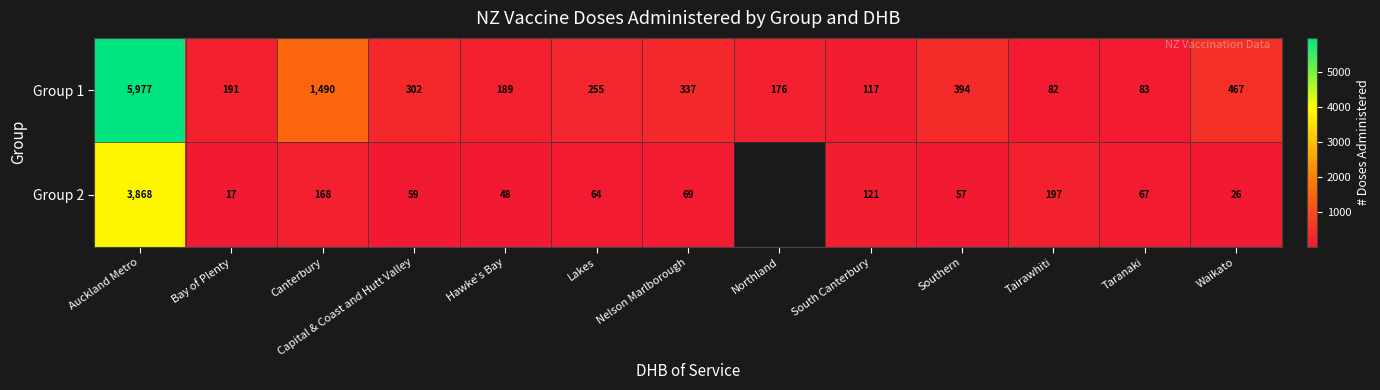

What is the spread (max minus min) of values at Taranaki?

16